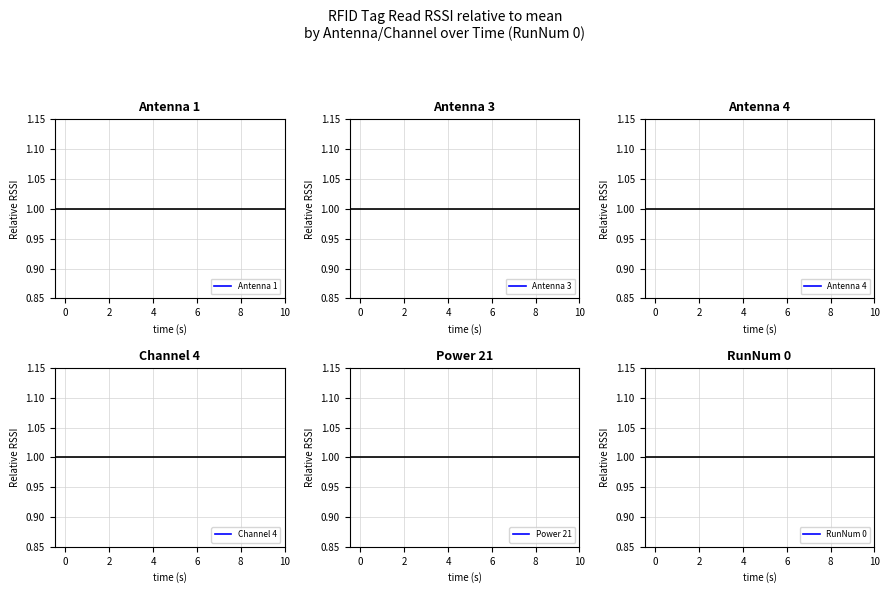

Which series has the largest total across all categories?

Channel 4